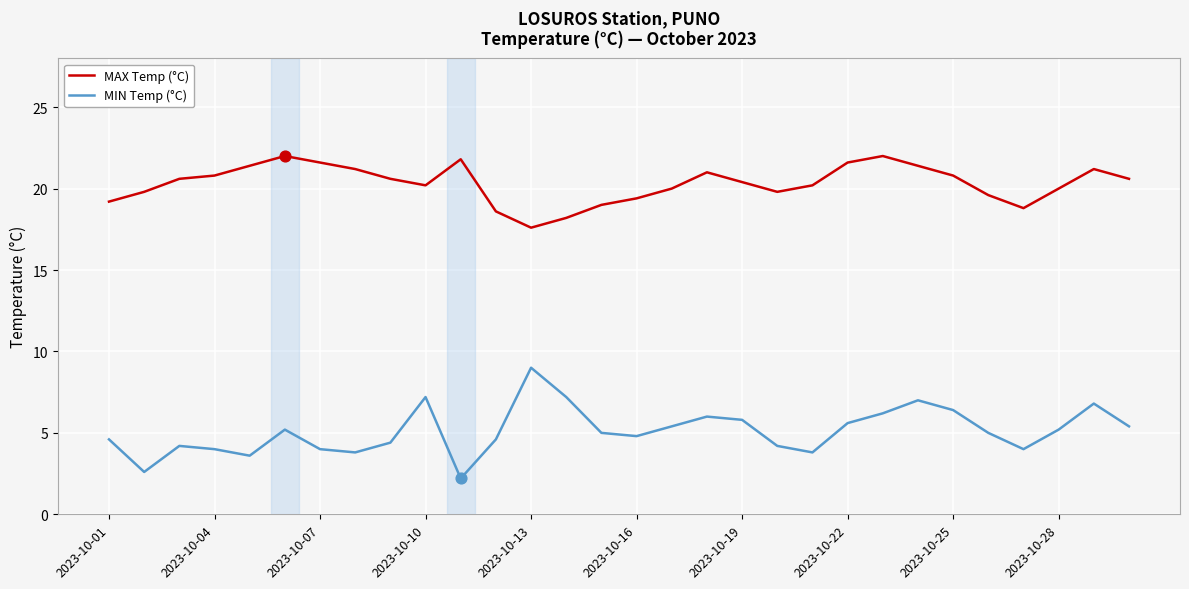

Which series has the largest range (max minus min)?

MIN Temp (°C)